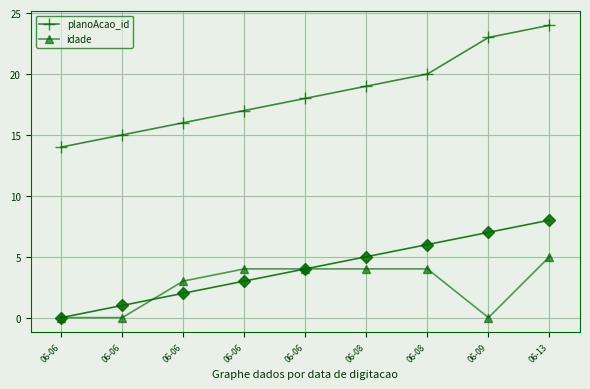

At which category is the sum across all series the highest?

06-13